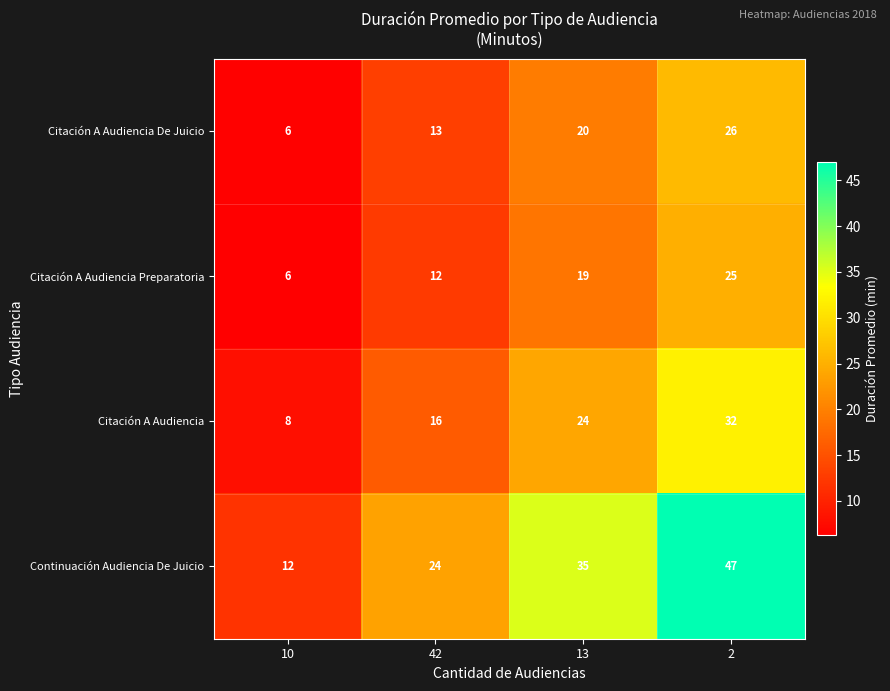

Which label corresponds to the largest value in the chart?

2